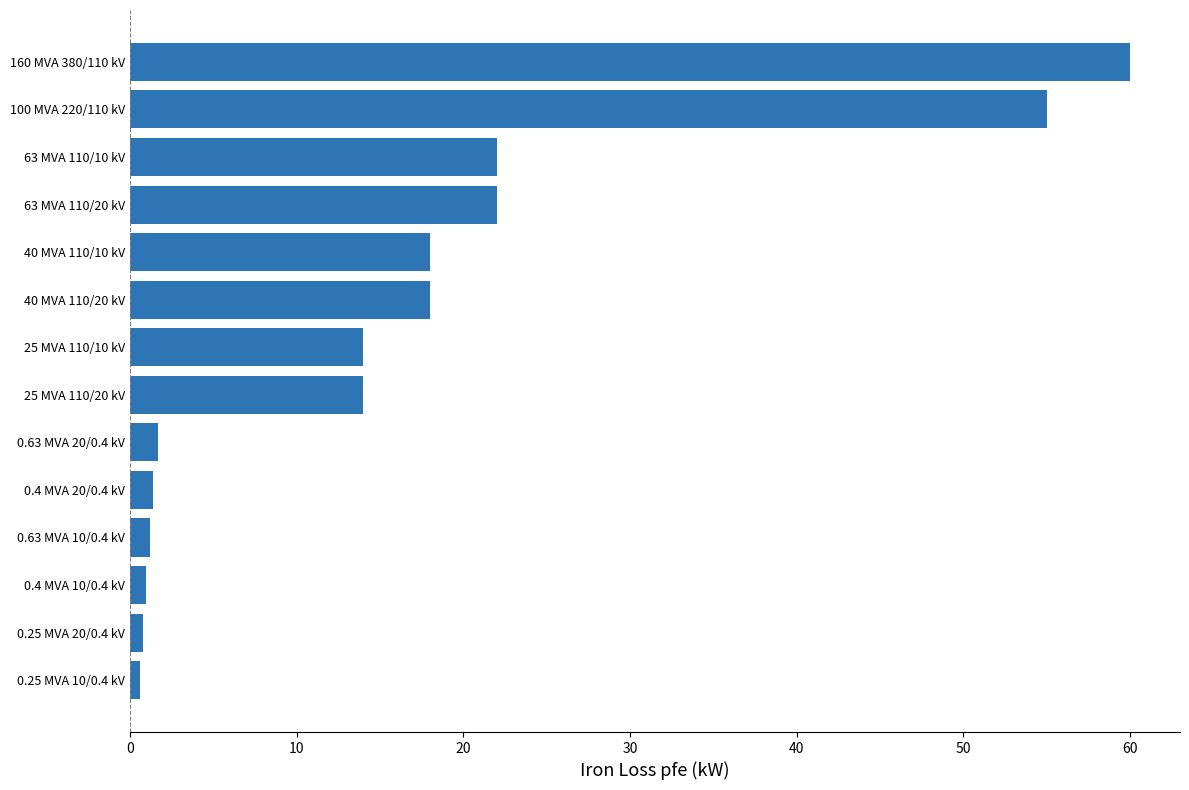

What is the sum of all values?

229.5